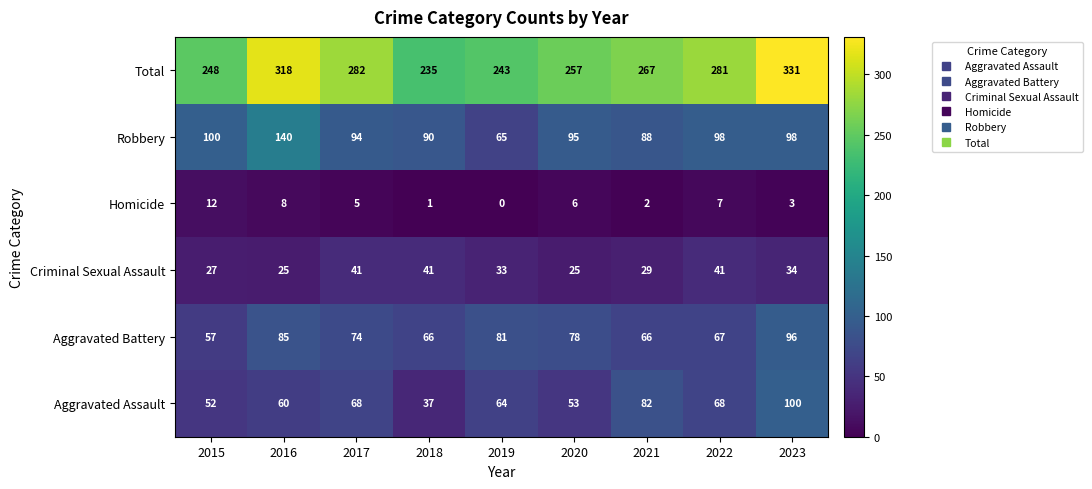

What is the difference between the second highest and second lowest values in the Criminal Sexual Assault series?

16